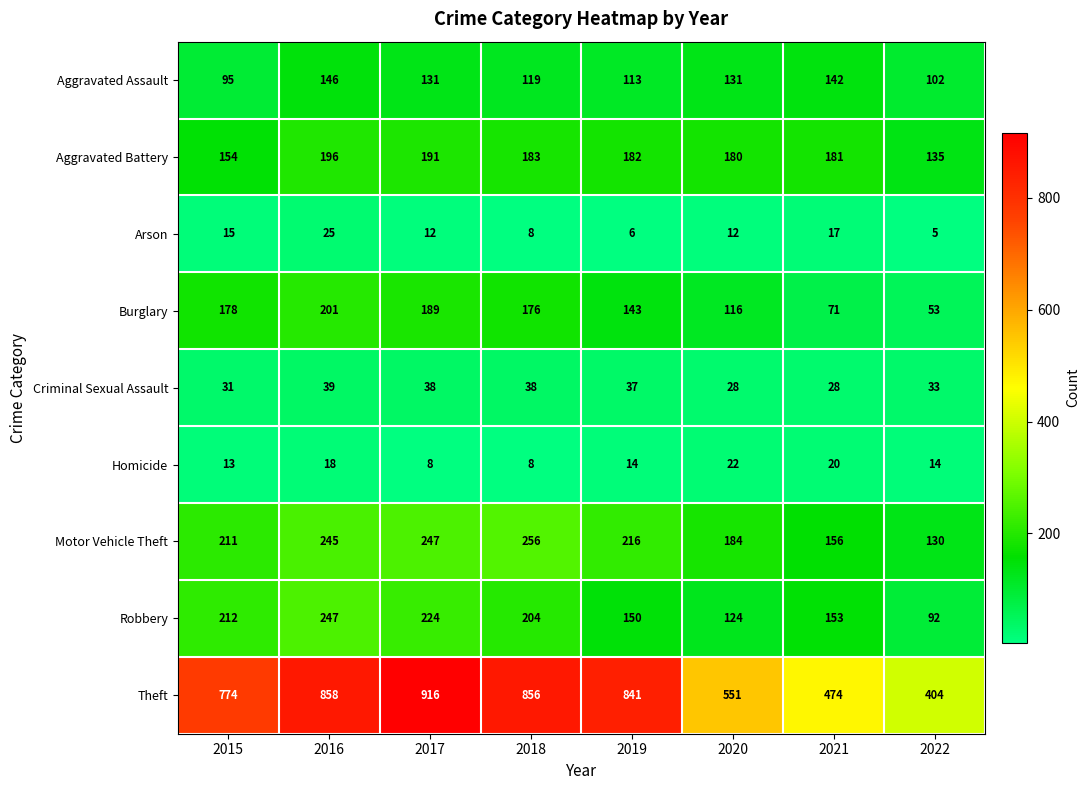

How many series are shown in this chart?

9